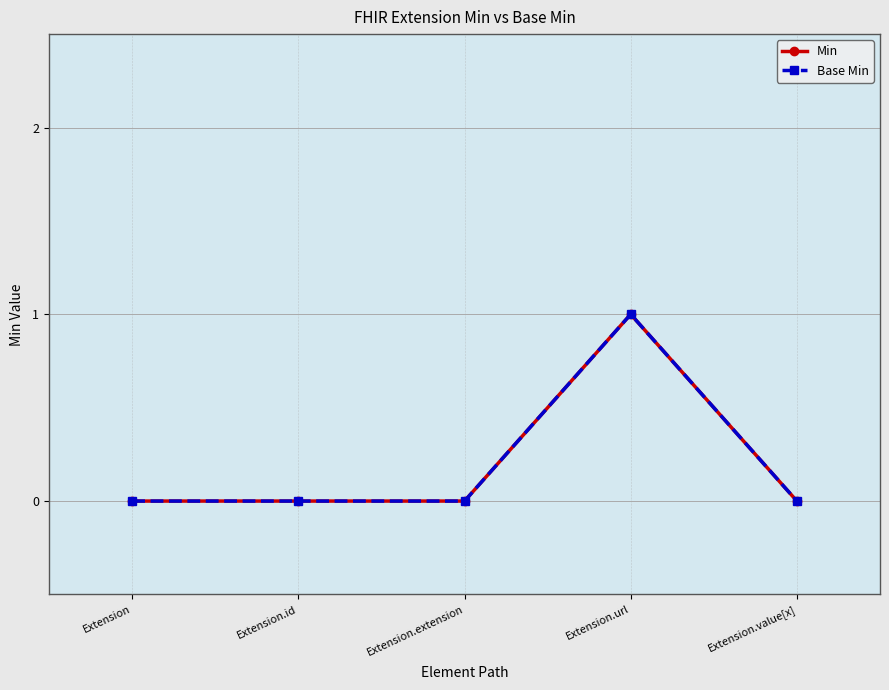

What is the maximum value shown in the chart?

1